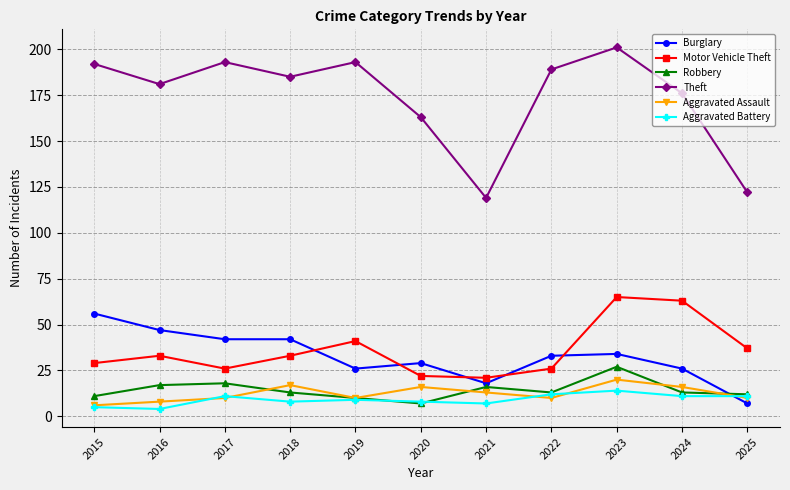

True or false: Theft and Aggravated Assault cross at least once.

False